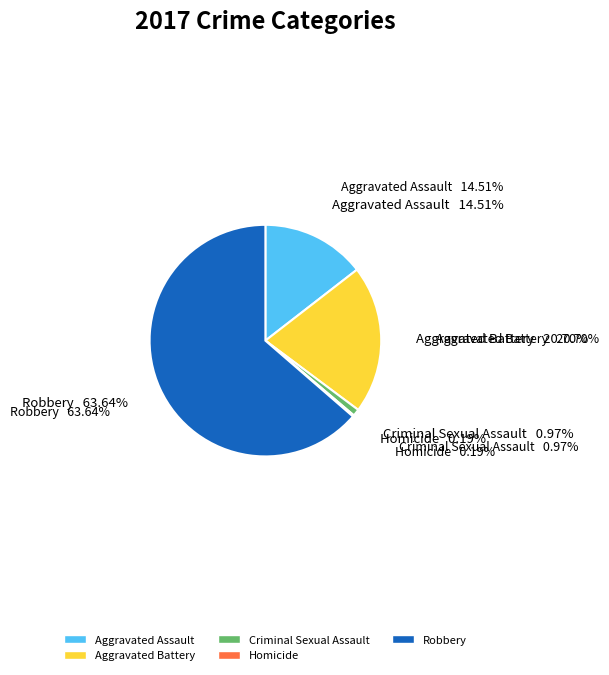

Count the number of slices in the pie.

5